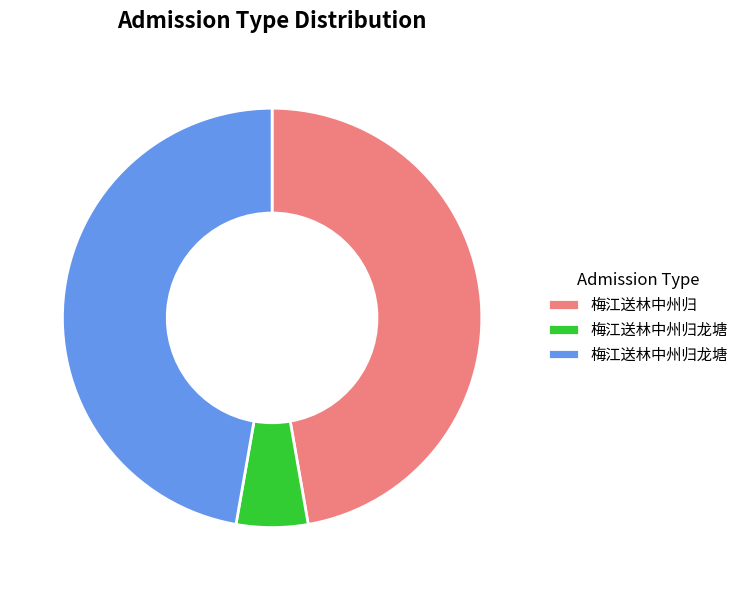

Does any single category account for the majority?

No